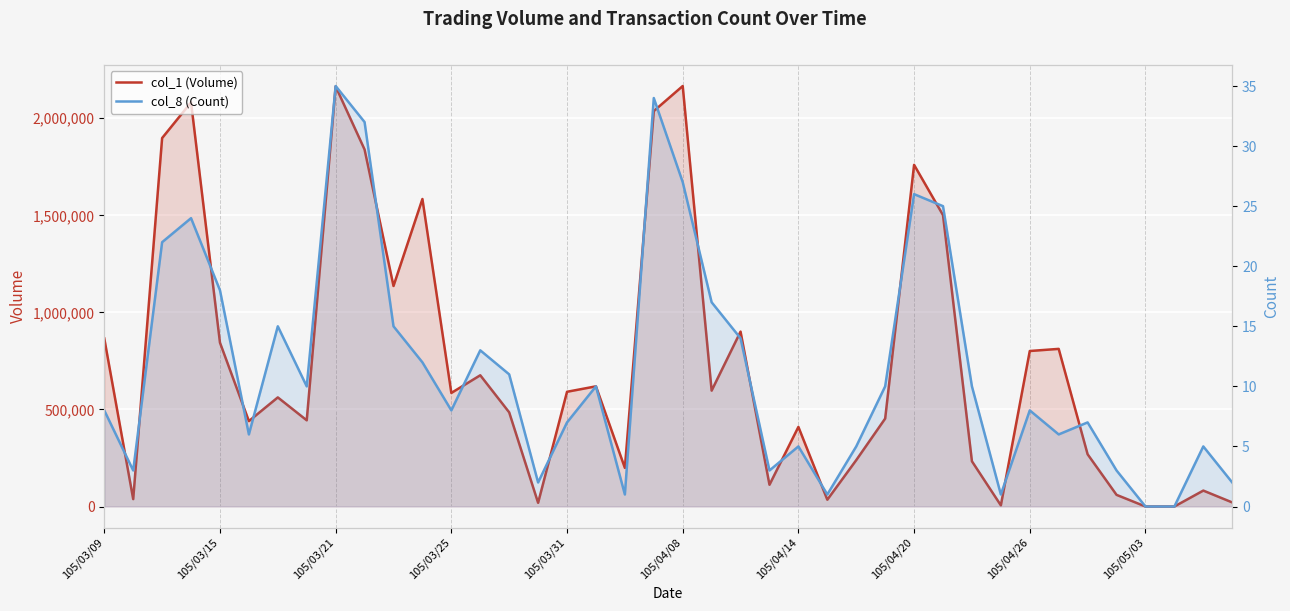

Between 12 and 13, which series saw the biggest shift?

col_1 (Volume)